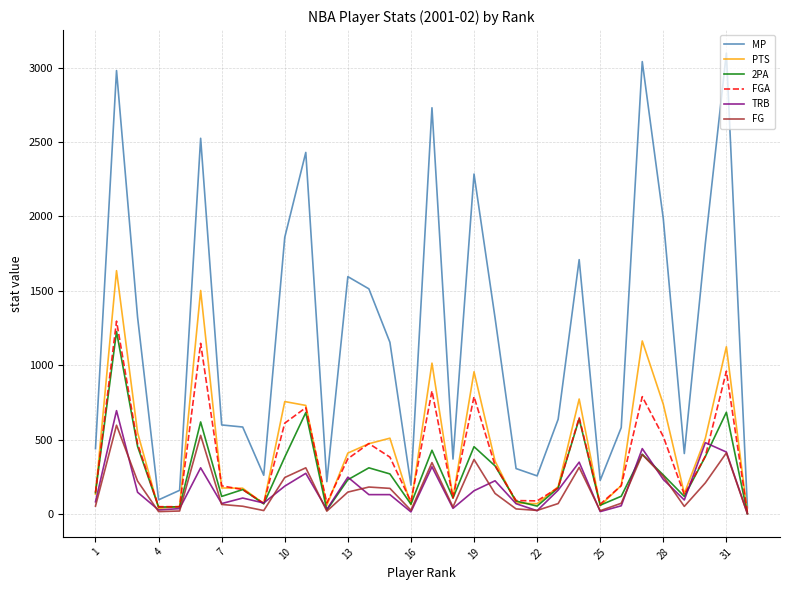

How many lines are shown in the chart?

6